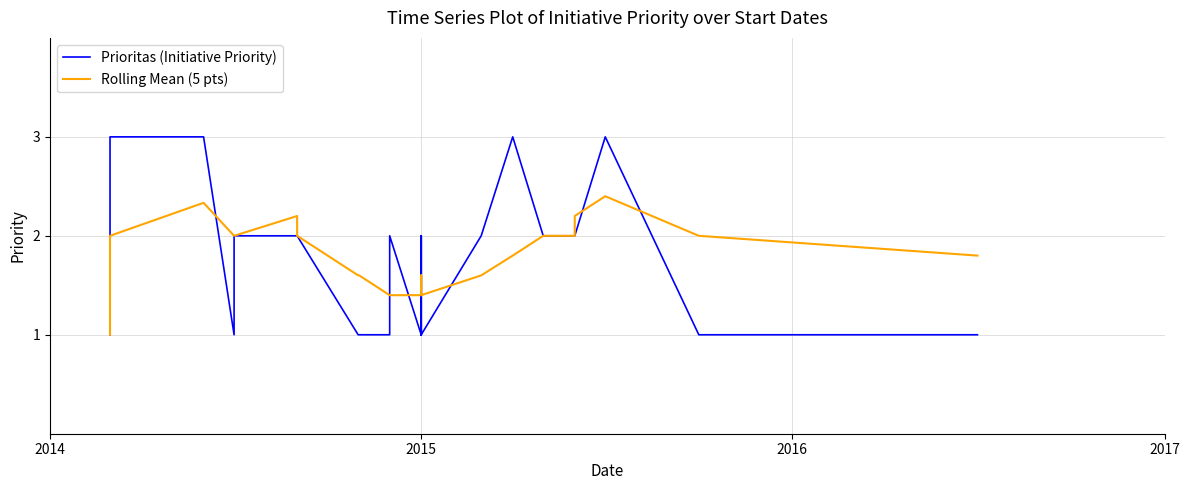

Which series has the widest spread of values?

Prioritas (Initiative Priority)